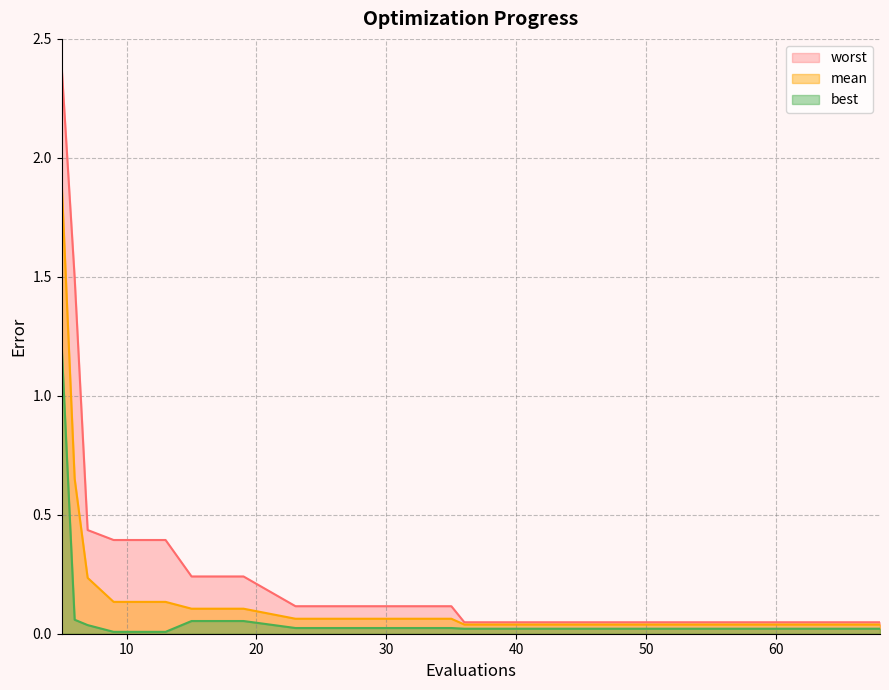

At which category is the sum across all series the highest?

5